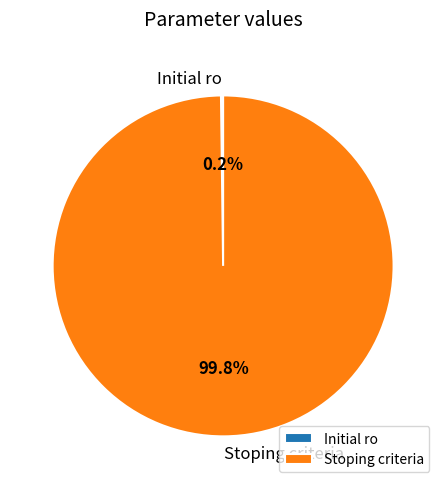

What is the largest slice in the pie chart?

Stoping criteria